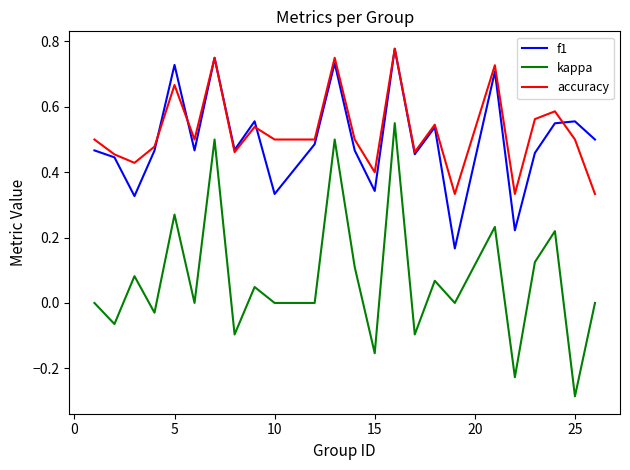

True or false: kappa and f1 intersect in this chart.

False